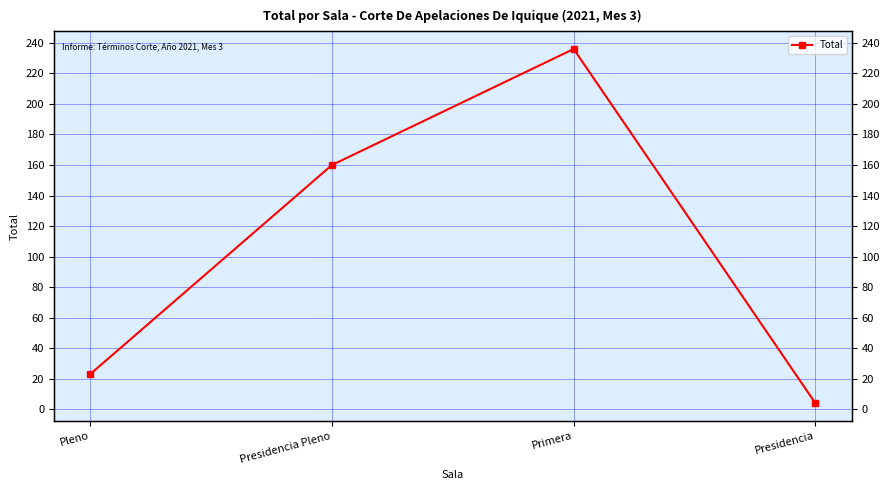

The value at Presidencia Pleno is 160. True or false?

True